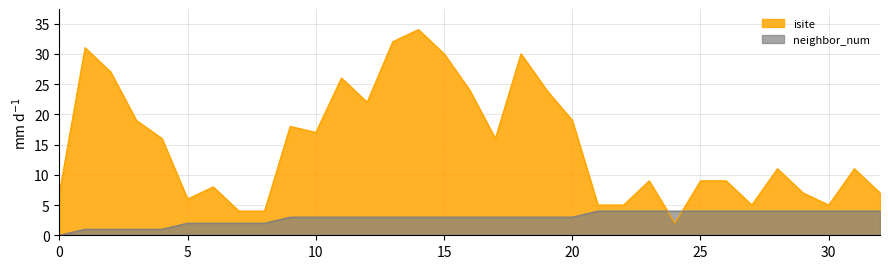

Between 26 and 29, which series saw the biggest shift?

isite